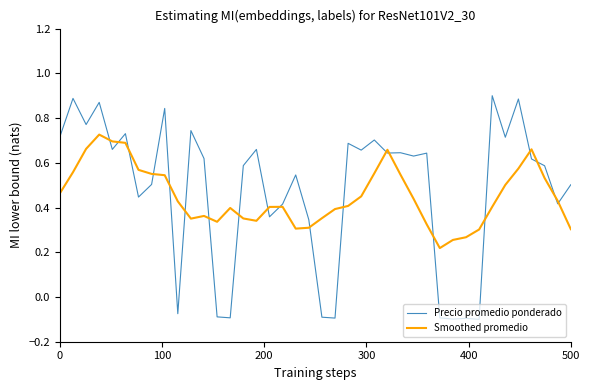

Rank the series by their maximum value, from highest to lowest.

Precio promedio ponderado, Smoothed promedio